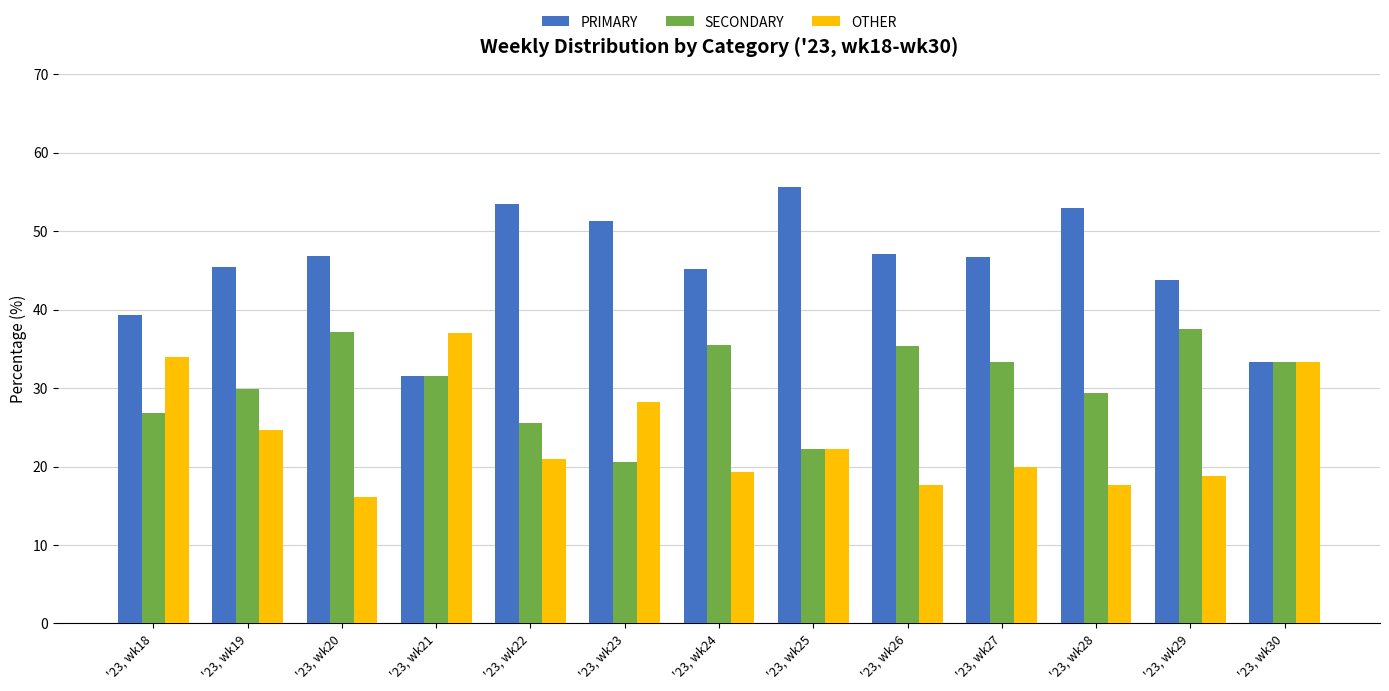

Which category has the lowest value across all series?

'23, wk20